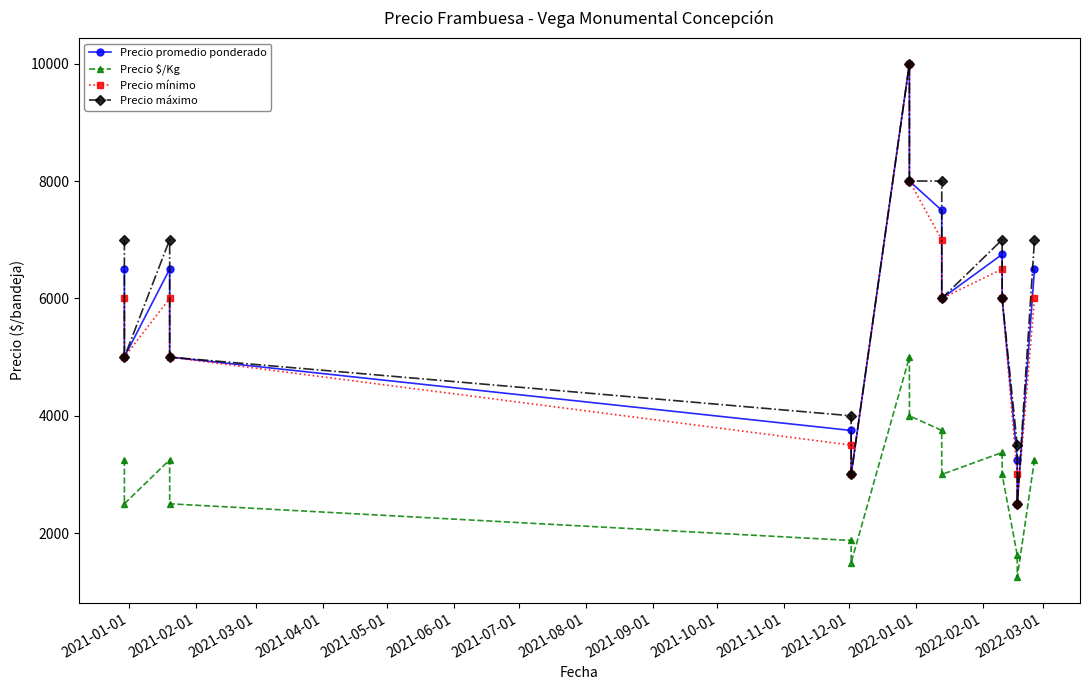

How many data points does each series have?

15